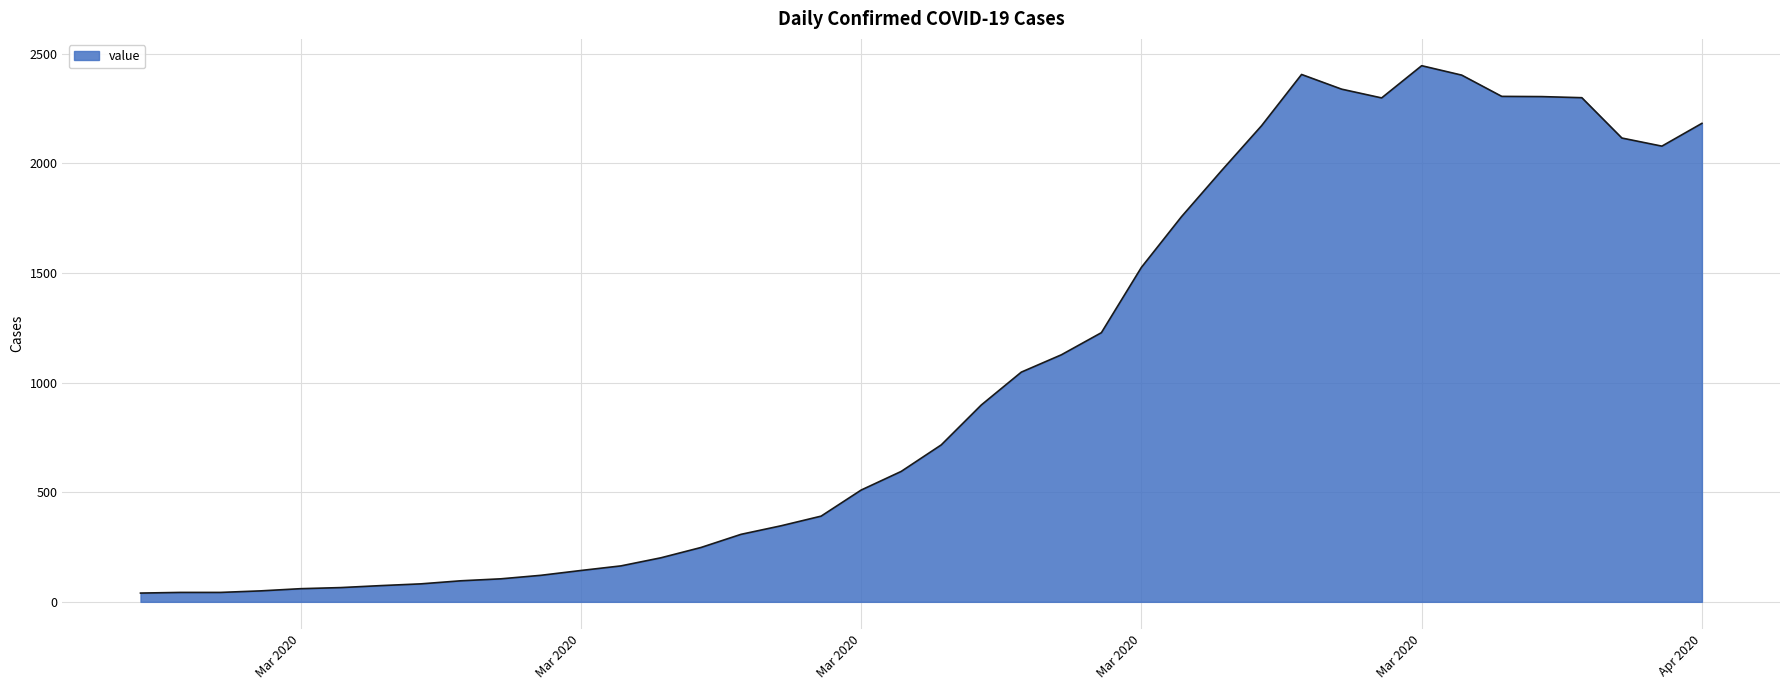

What is the greatest value displayed?

2446